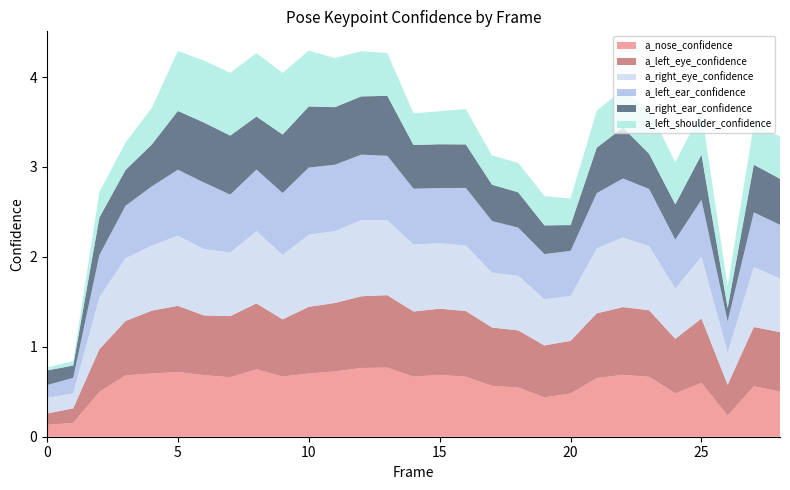

Reading left to right, what are all the values shown in this chart?

a_nose_confidence: 0=0.1	1=0.2	2=0.5	3=0.7	4=0.7	5=0.7	6=0.7	7=0.7	8=0.7	9=0.7	10=0.7	11=0.7	12=0.8	13=0.8	14=0.7	15=0.7	16=0.7	17=0.6	18=0.5	19=0.4	20=0.5	21=0.7	22=0.7	23=0.7	24=0.5	25=0.6	26=0.2	27=0.6	28=0.5
a_left_eye_confidence: 0=0.1	1=0.2	2=0.5	3=0.6	4=0.7	5=0.7	6=0.7	7=0.7	8=0.7	9=0.6	10=0.7	11=0.8	12=0.8	13=0.8	14=0.7	15=0.7	16=0.7	17=0.6	18=0.6	19=0.6	20=0.6	21=0.7	22=0.8	23=0.7	24=0.6	25=0.7	26=0.3	27=0.7	28=0.7
a_right_eye_confidence: 0=0.2	1=0.2	2=0.6	3=0.7	4=0.7	5=0.8	6=0.7	7=0.7	8=0.8	9=0.7	10=0.8	11=0.8	12=0.8	13=0.8	14=0.7	15=0.7	16=0.7	17=0.6	18=0.6	19=0.5	20=0.5	21=0.7	22=0.8	23=0.7	24=0.6	25=0.7	26=0.4	27=0.7	28=0.6
a_left_ear_confidence: 0=0.1	1=0.2	2=0.5	3=0.6	4=0.7	5=0.7	6=0.7	7=0.6	8=0.7	9=0.7	10=0.7	11=0.7	12=0.7	13=0.7	14=0.6	15=0.6	16=0.6	17=0.6	18=0.5	19=0.5	20=0.5	21=0.6	22=0.7	23=0.6	24=0.5	25=0.6	26=0.3	27=0.6	28=0.6
a_right_ear_confidence: 0=0.2	1=0.1	2=0.4	3=0.4	4=0.5	5=0.7	6=0.7	7=0.7	8=0.6	9=0.7	10=0.7	11=0.6	12=0.6	13=0.7	14=0.5	15=0.5	16=0.5	17=0.4	18=0.4	19=0.3	20=0.3	21=0.5	22=0.6	23=0.4	24=0.4	25=0.5	26=0.1	27=0.5	28=0.5
a_left_shoulder_confidence: 0=0.0	1=0.0	2=0.3	3=0.3	4=0.4	5=0.7	6=0.7	7=0.7	8=0.7	9=0.7	10=0.6	11=0.5	12=0.5	13=0.5	14=0.4	15=0.4	16=0.4	17=0.3	18=0.3	19=0.3	20=0.3	21=0.4	22=0.4	23=0.5	24=0.5	25=0.5	26=0.2	27=0.4	28=0.5